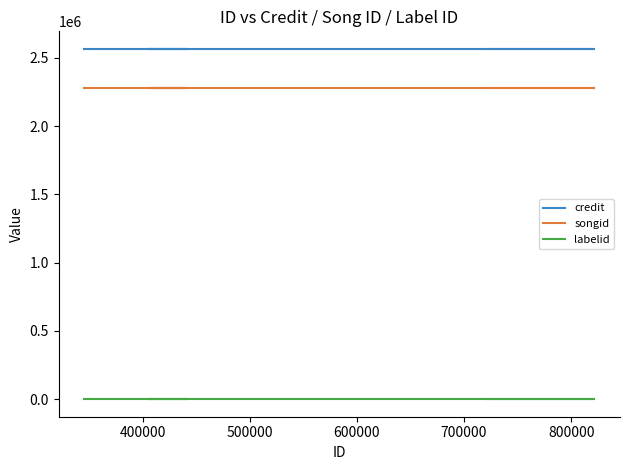

What are all the series names shown in the legend?

credit, songid, labelid